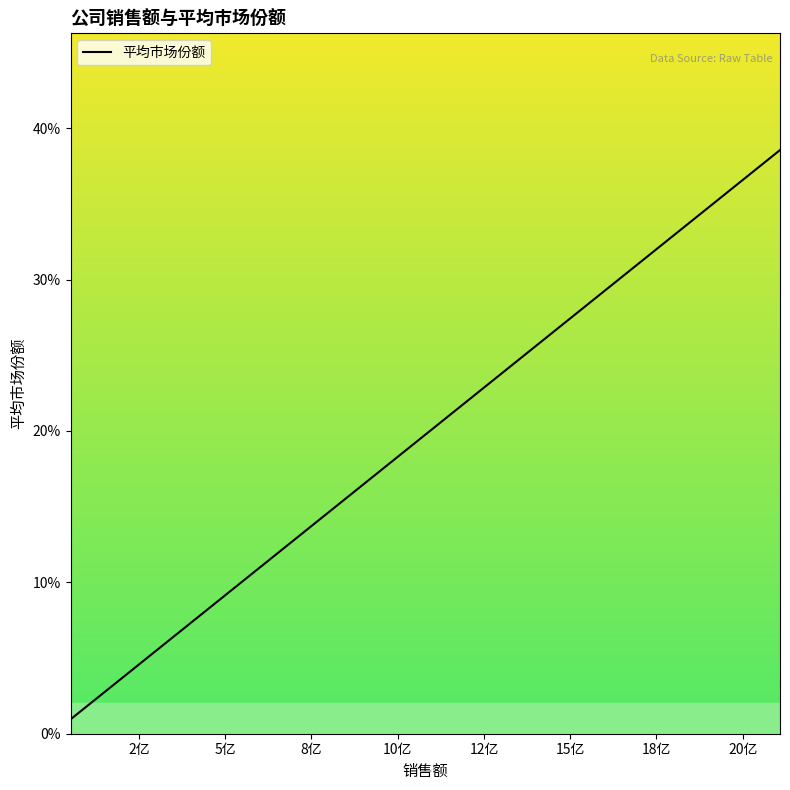

Is this an area chart (filled region under the line)?

Yes